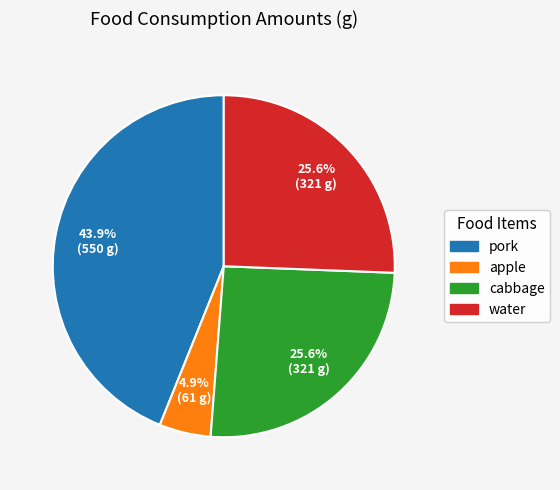

Does apple account for over 50% of the chart?

No